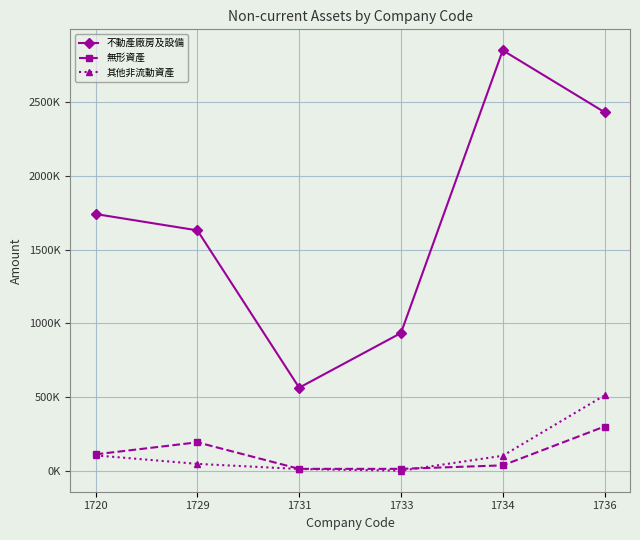

True or false: 不動產廠房及設備 has a value of 843913 at 1729.

False